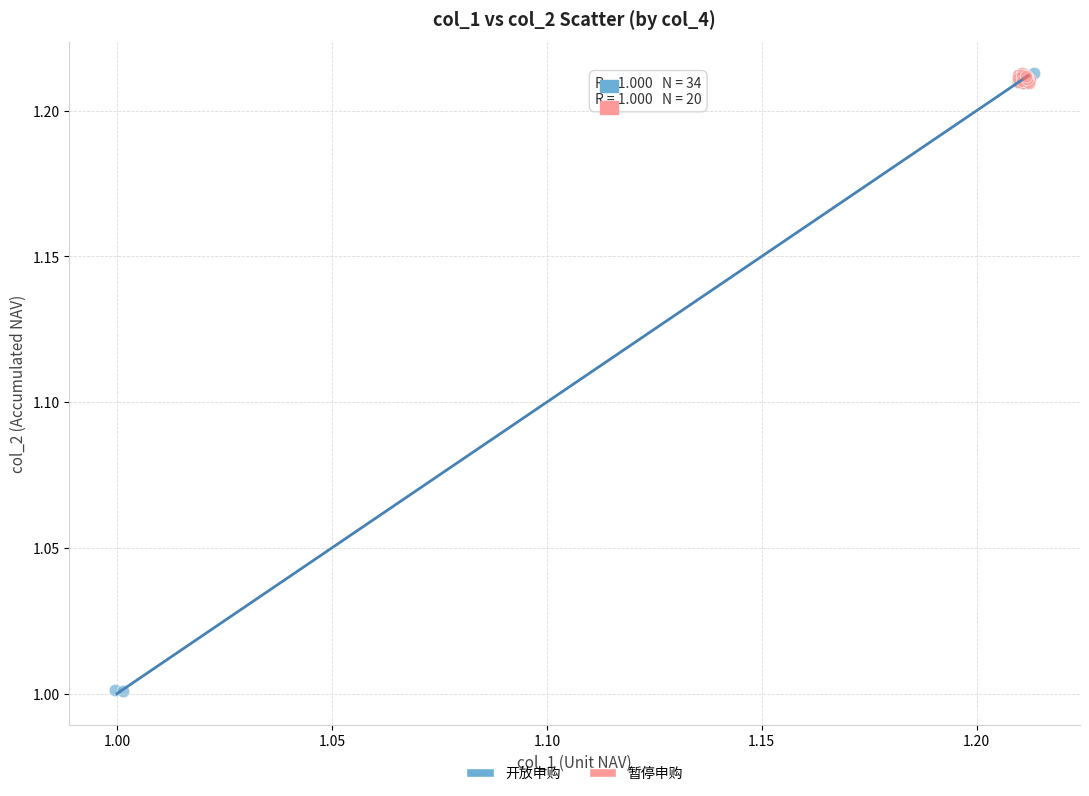

Which series contains the lowest Y value?

开放申购